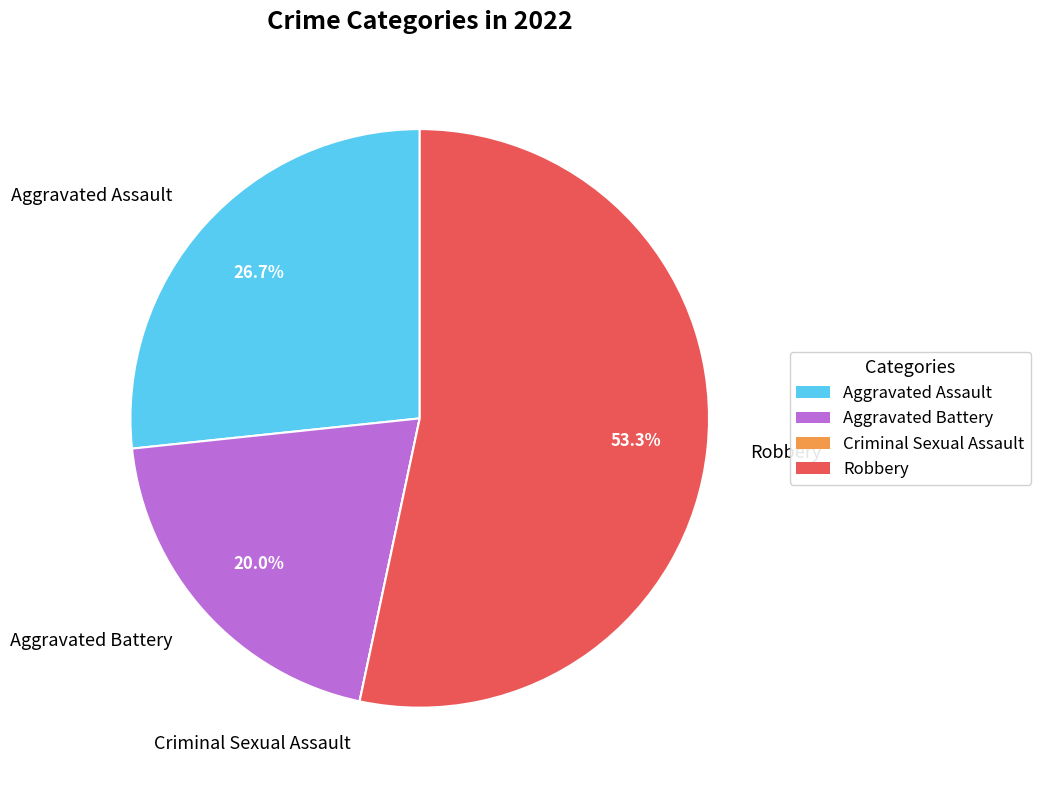

Does Aggravated Assault represent more than half of the total?

No